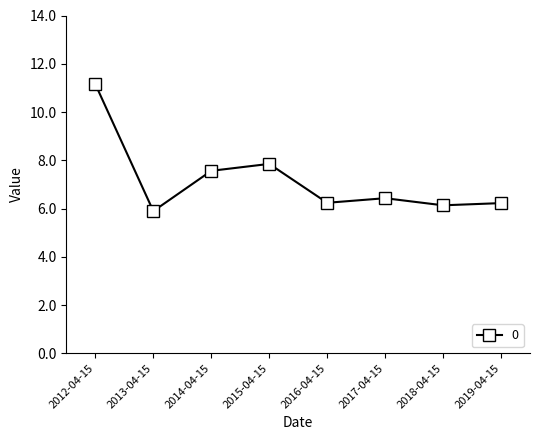

What is the sum of the values at 2014-04-15 and 2016-04-15?

13.8